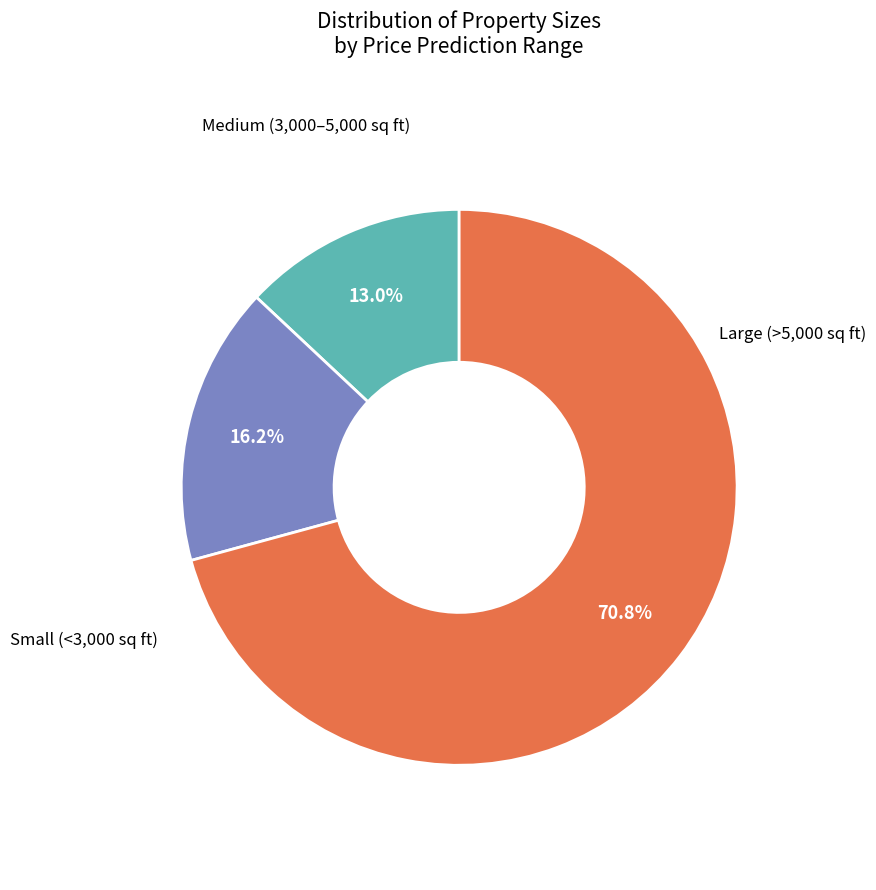

Does any single category account for the majority?

Yes